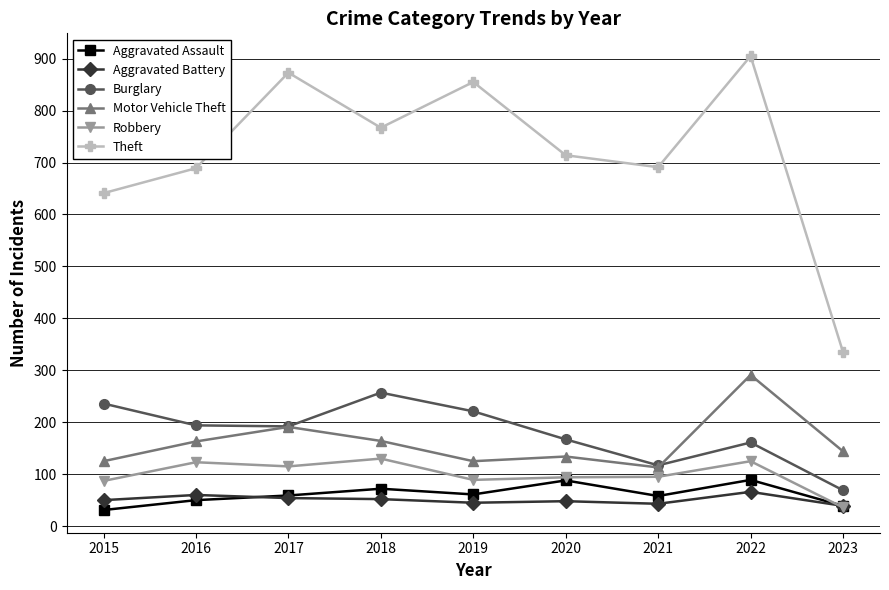

True or false: Motor Vehicle Theft and Aggravated Assault intersect in this chart.

False